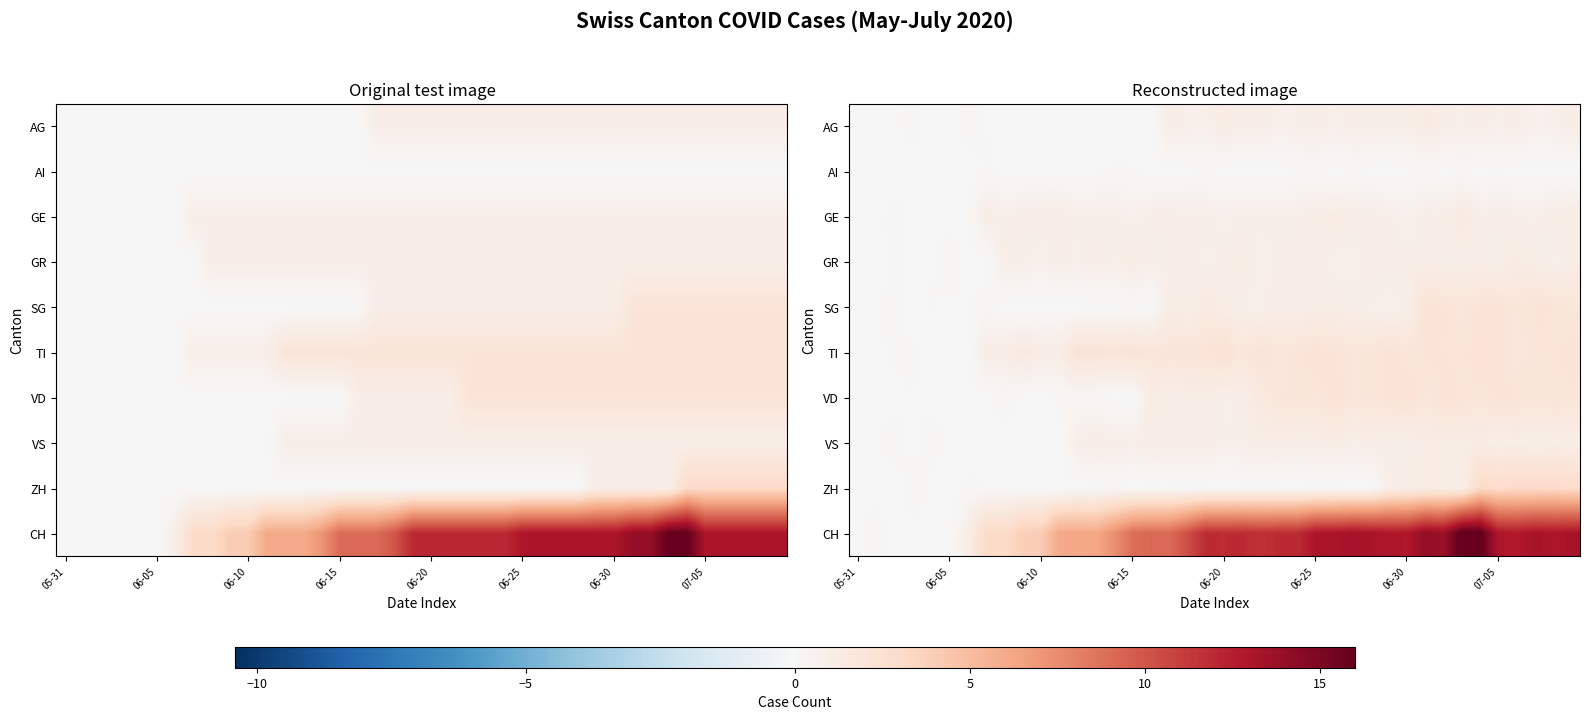

What is the total value across all series at 39?

26.2